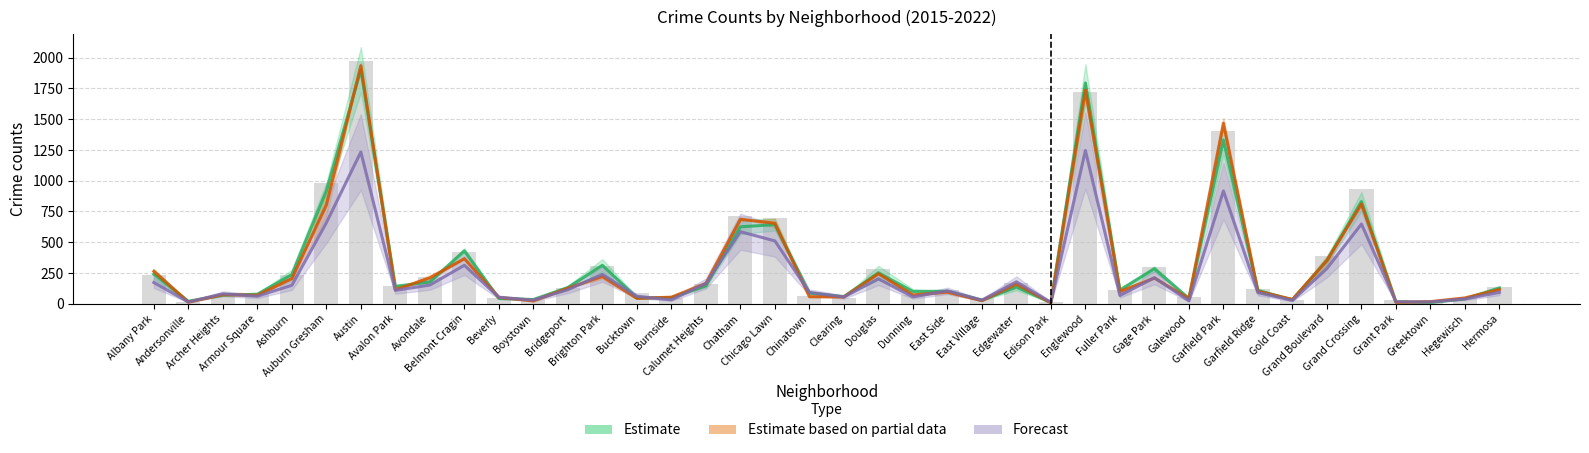

The Forecast series shows 61.6 at Armour Square. True or false?

True